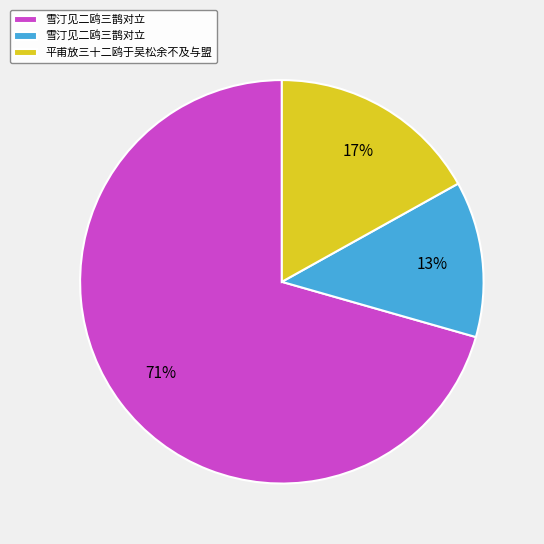

Does any single category account for the majority?

Yes